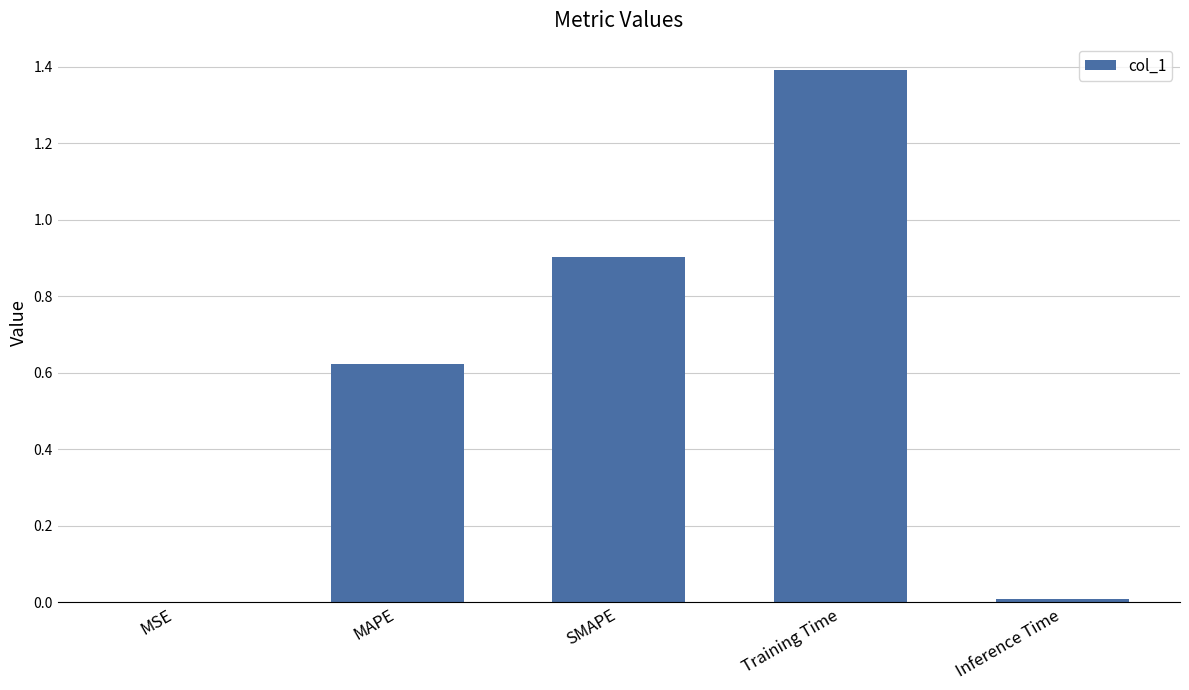

What is the sum of all values?

2.9